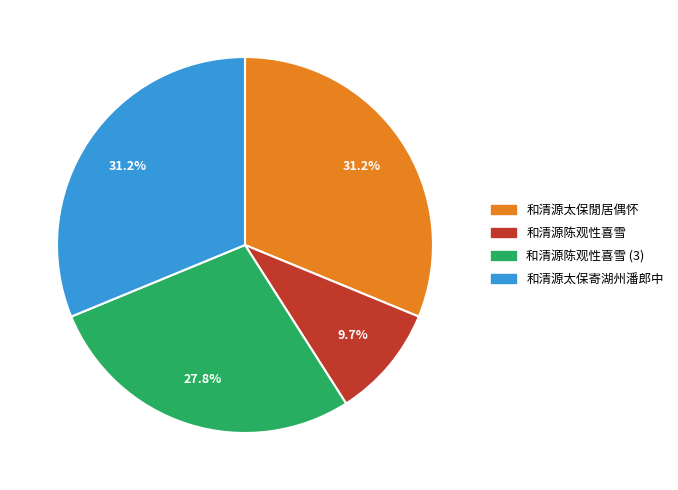

Is there any slice that represents more than half of the pie?

No